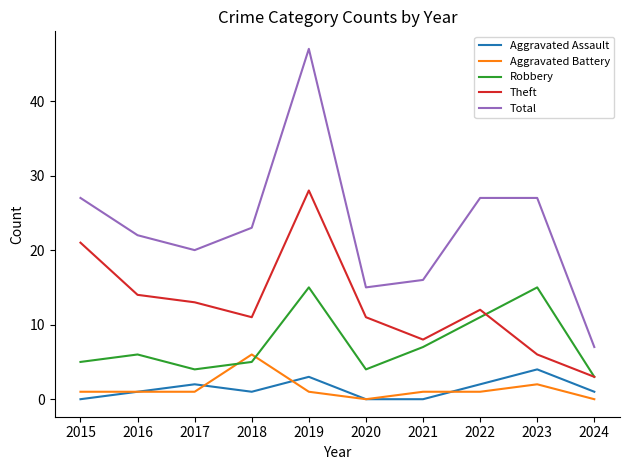

Is it true that Total equals 44 at 2015?

False